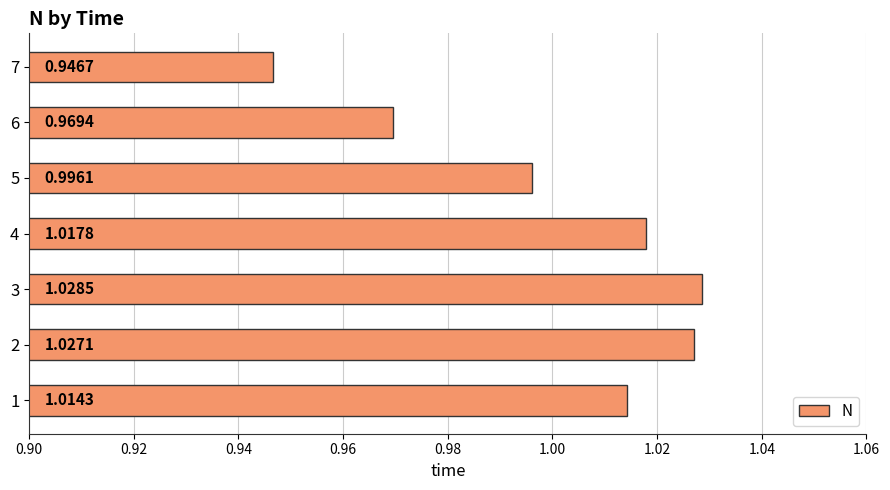

Rank the categories by value from highest to lowest.

3, 2, 4, 1, 5, 6, 7